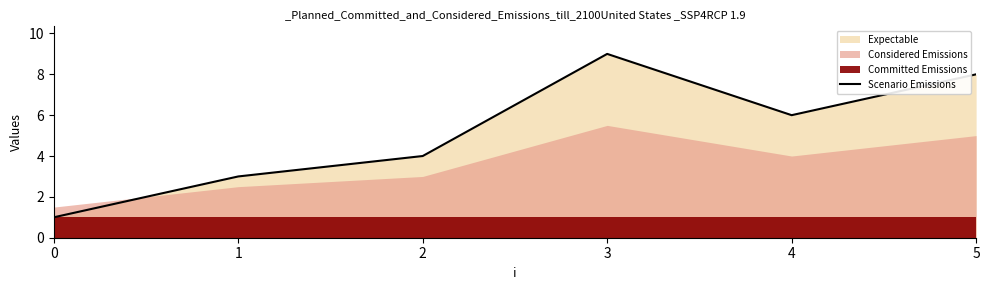

The value at 5 is 8. True or false?

True